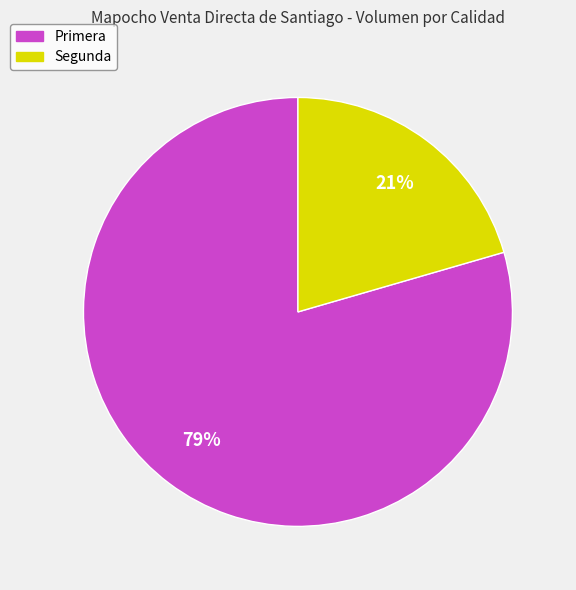

The Primera slice represents 89% of the pie. True or false?

False